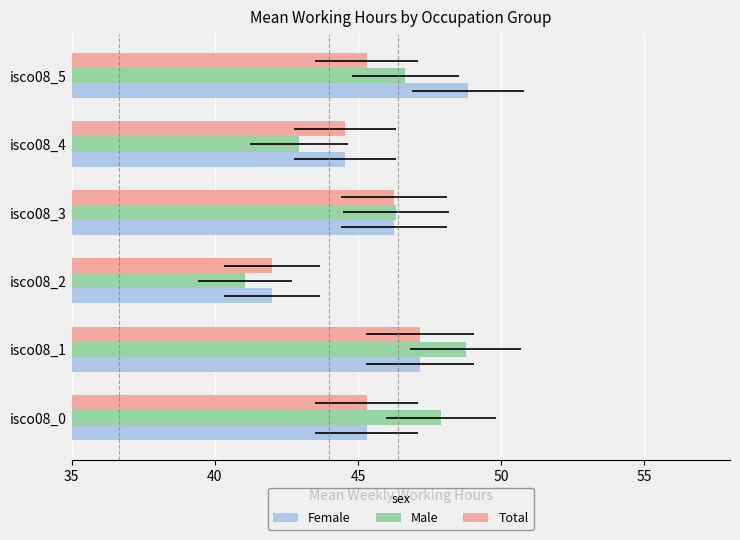

How many groups of bars are there?

6